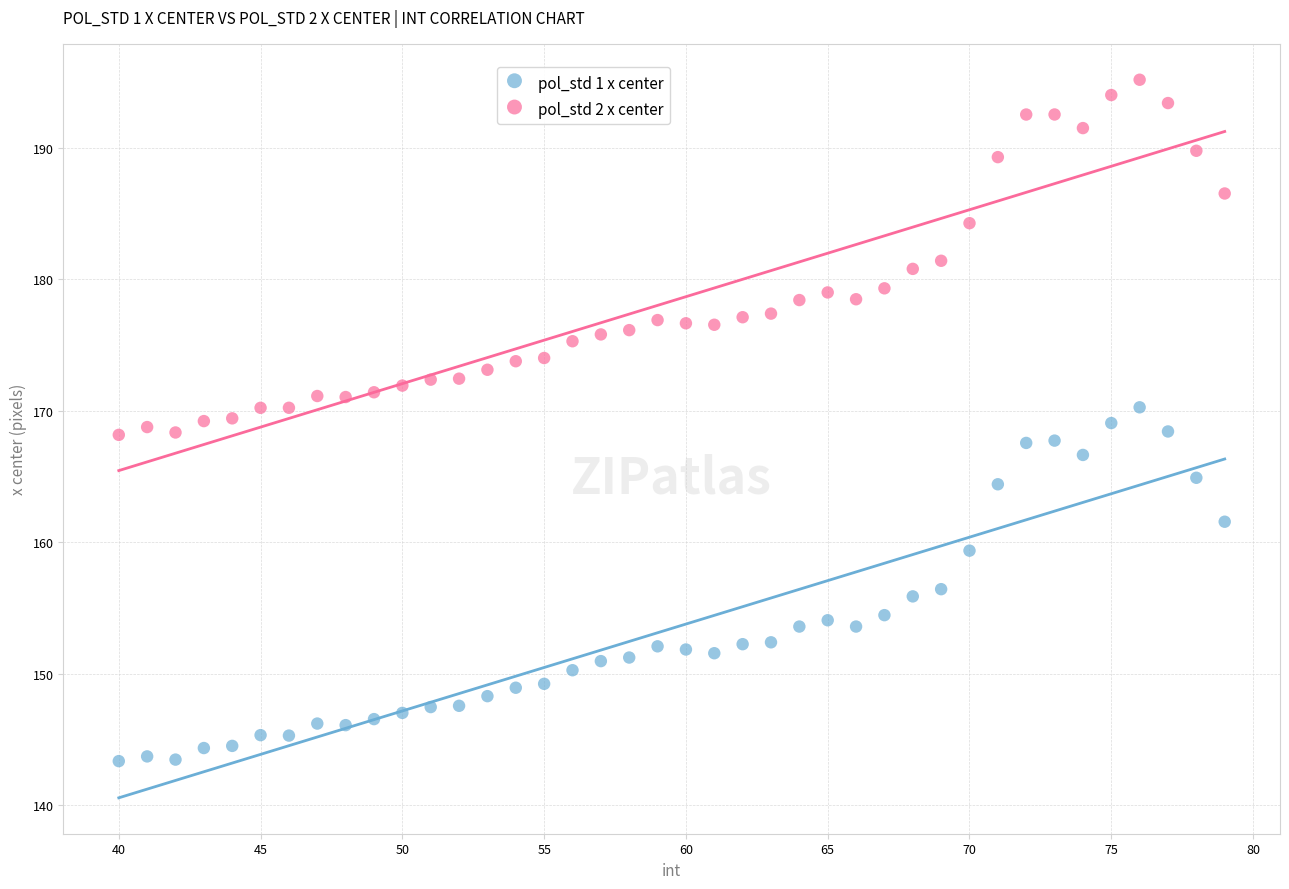

What is the X range (max minus min) for the scatter plot?

39.0